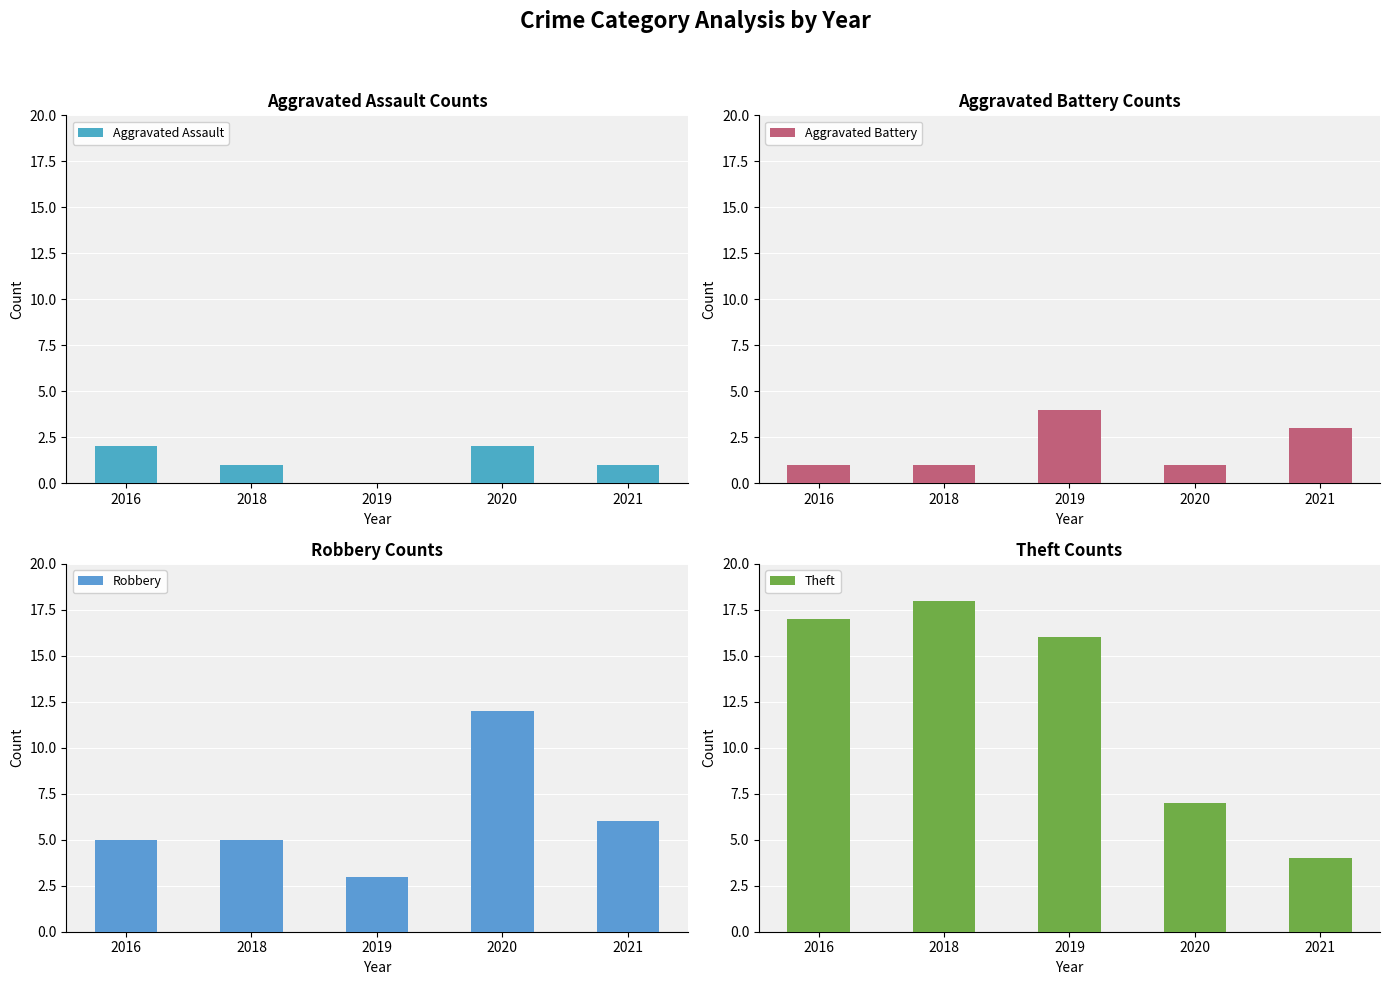

What is the approximate value of Aggravated Assault at 2021?

1